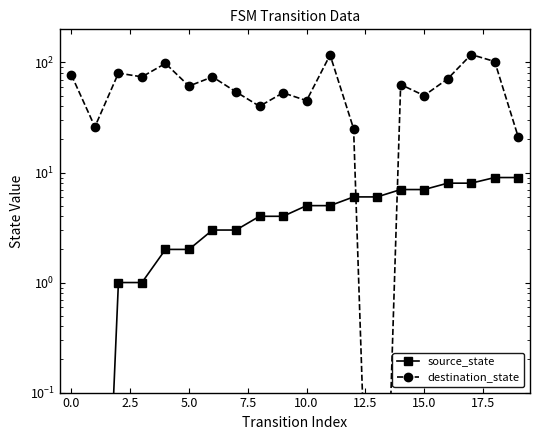

Which has a higher value, 7.5 or 2.5?

7.5